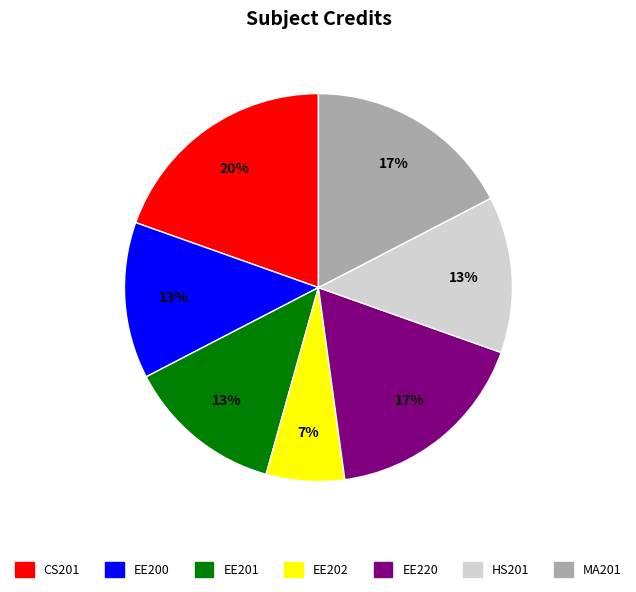

Which has a higher value, EE220 or CS201?

CS201